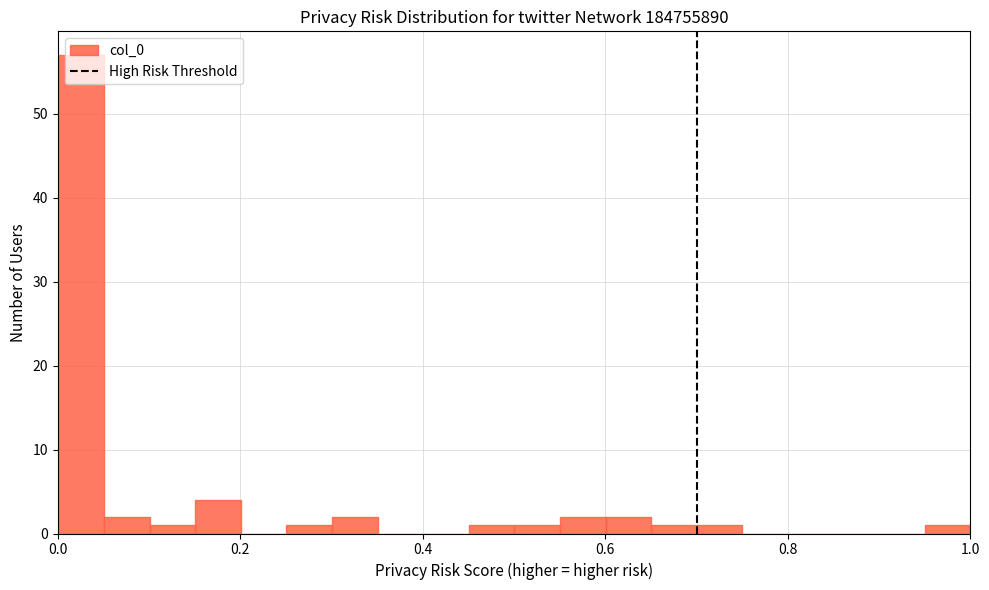

Around what value on the x-axis is the tallest bar? Give the approximate position of its centre, as read against the axis.

0.02